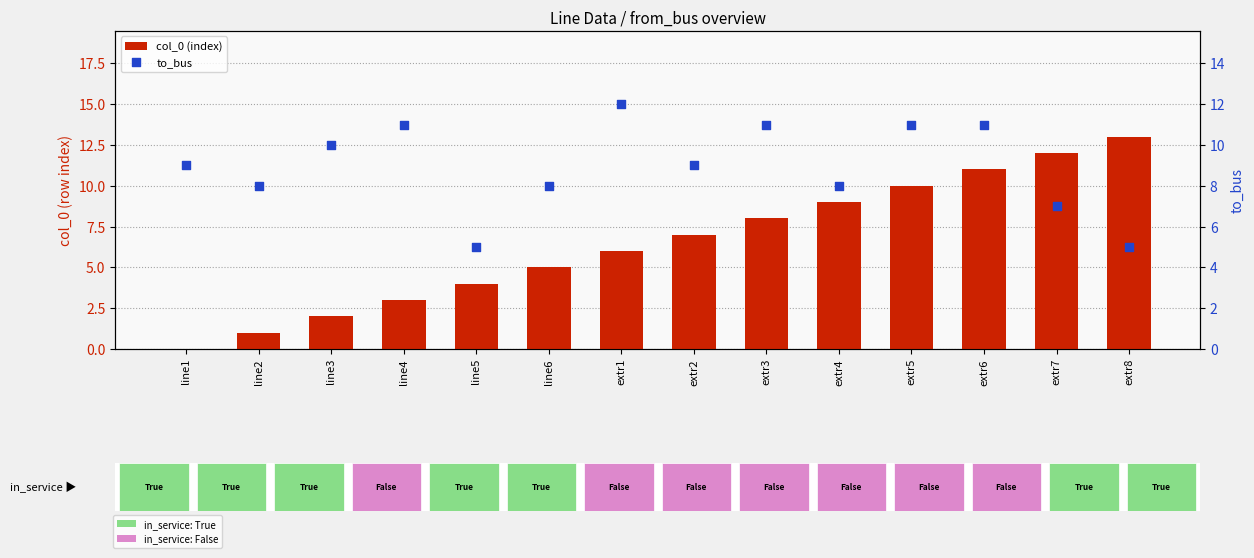

Is the value of to_bus at extr1 greater than the value of col_0 (index) at line2?

Yes